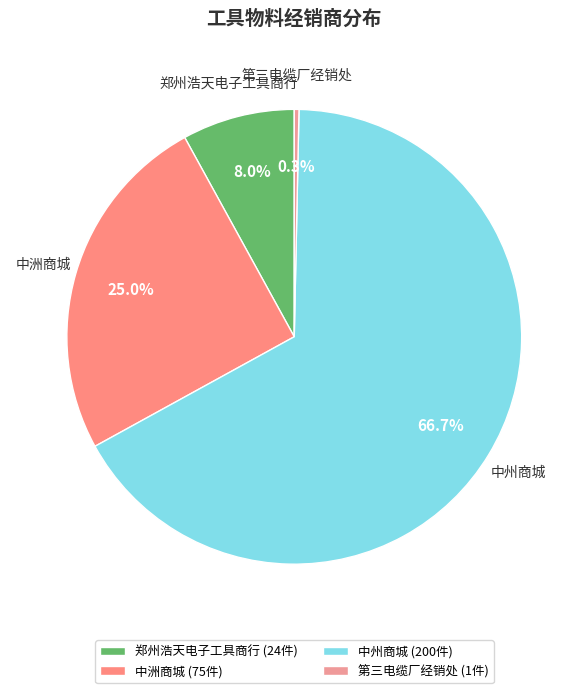

Rank the categories by value from highest to lowest.

中州商城, 中洲商城, 郑州浩天电子工具商行, 第三电缆厂经销处